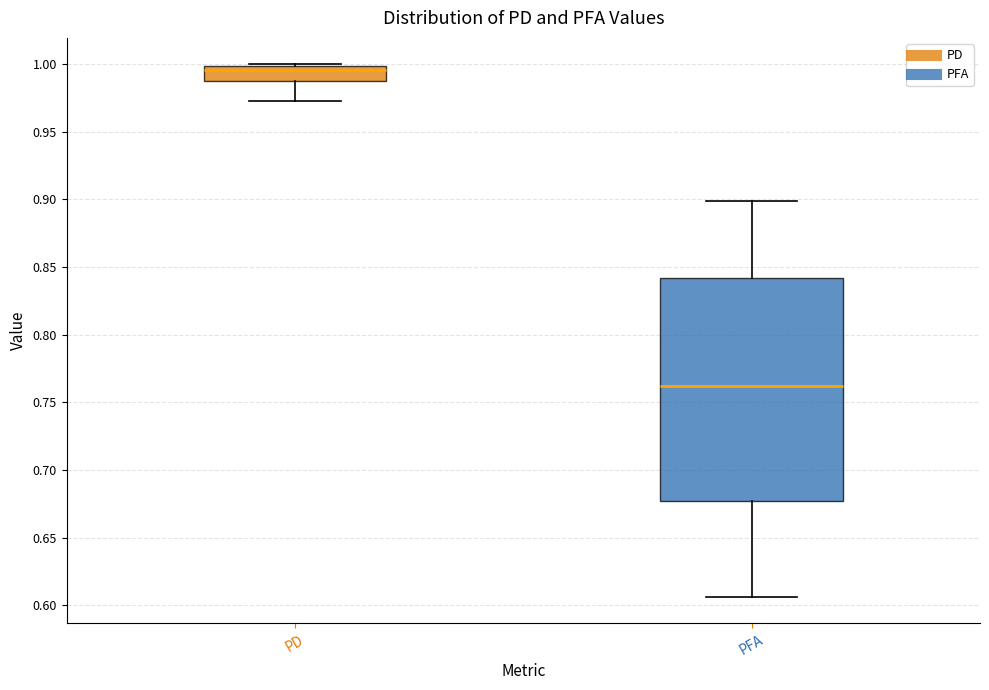

Where does the lower whisker of the box for PFA end on the y-axis? The values are not printed on the chart, so give them approximately, as read against the axis.

0.605